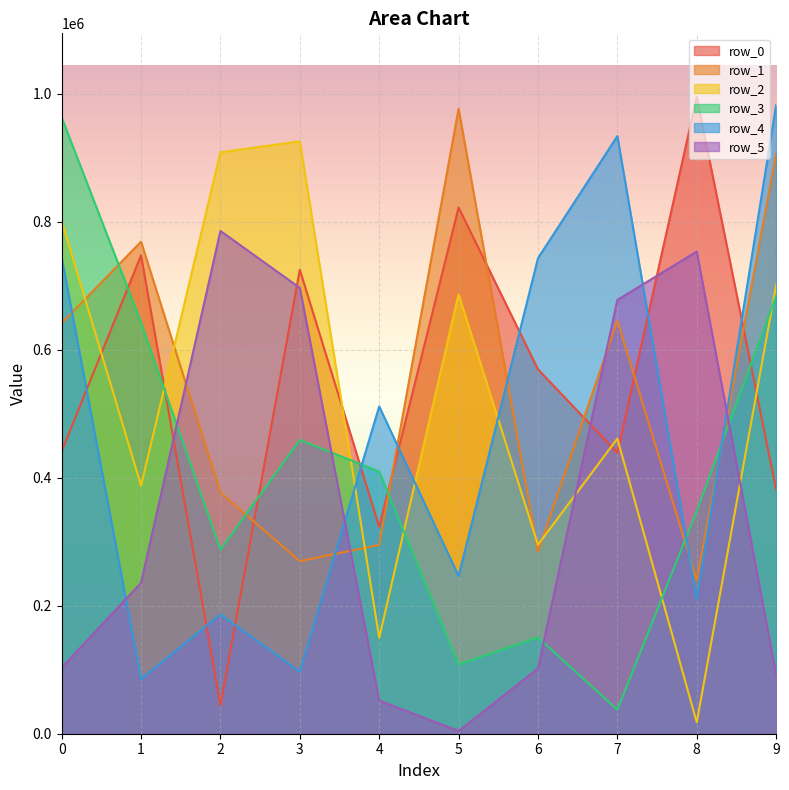

After their last crossing, which series has the higher values: row_3 or row_0?

row_3